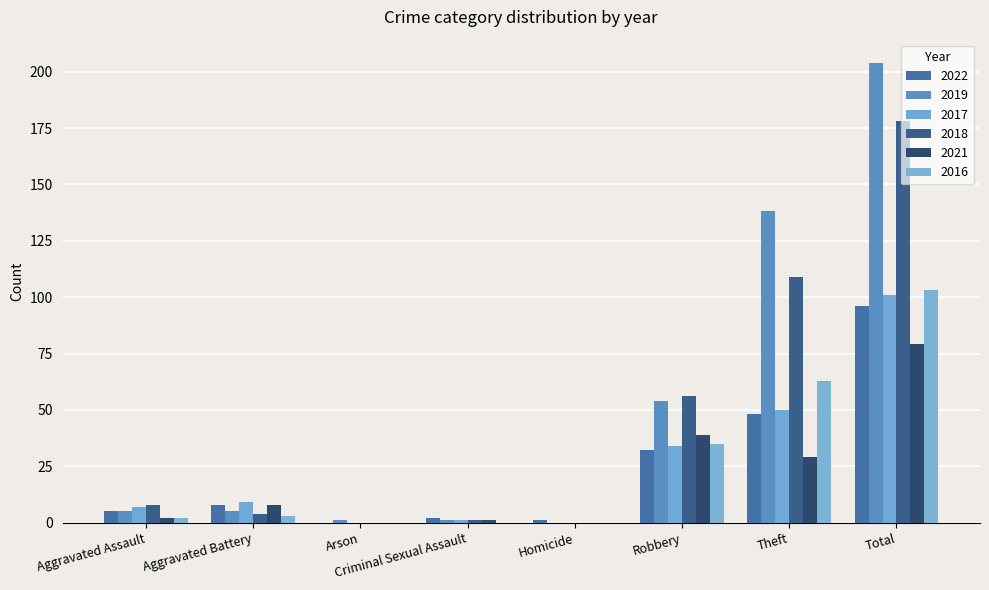

What are all the series names shown in the legend?

2022, 2019, 2017, 2018, 2021, 2016